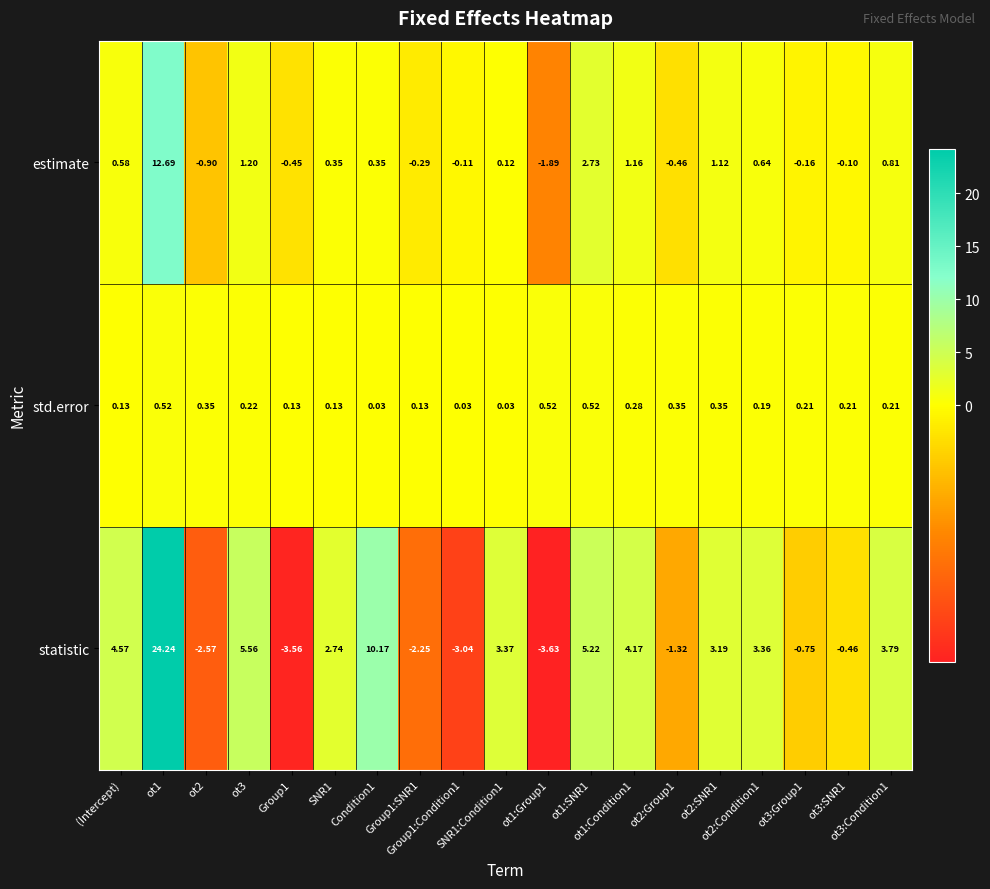

How many data points does each series have?

19